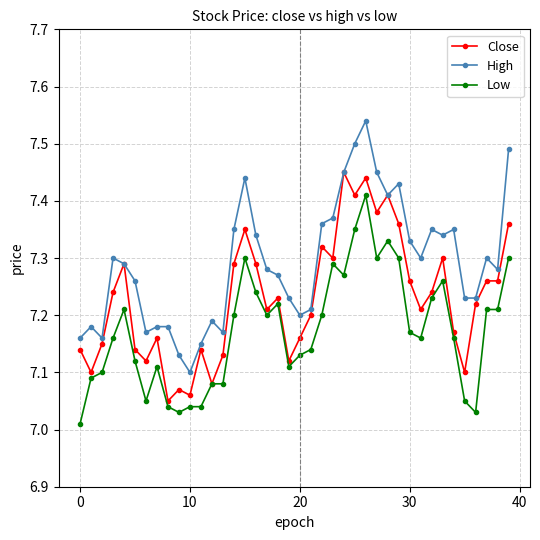

List the series in order of their overall mean, lowest first.

Low, Close, High